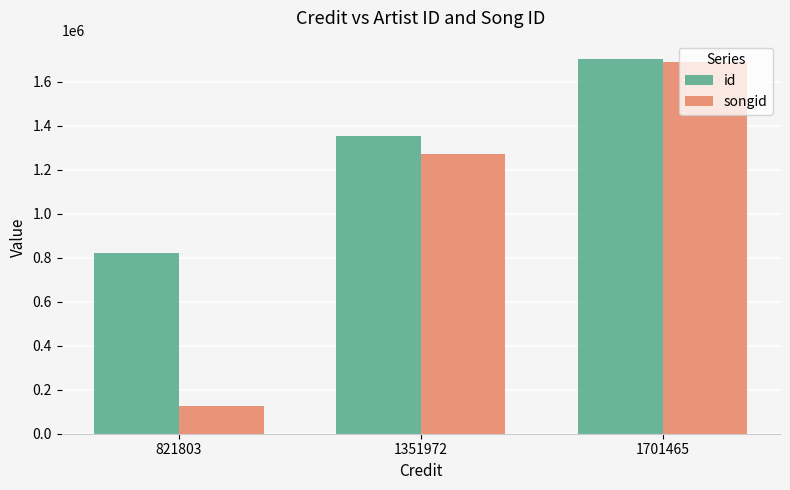

What is the difference between the songid values at 1351972 and 821803?

1144146